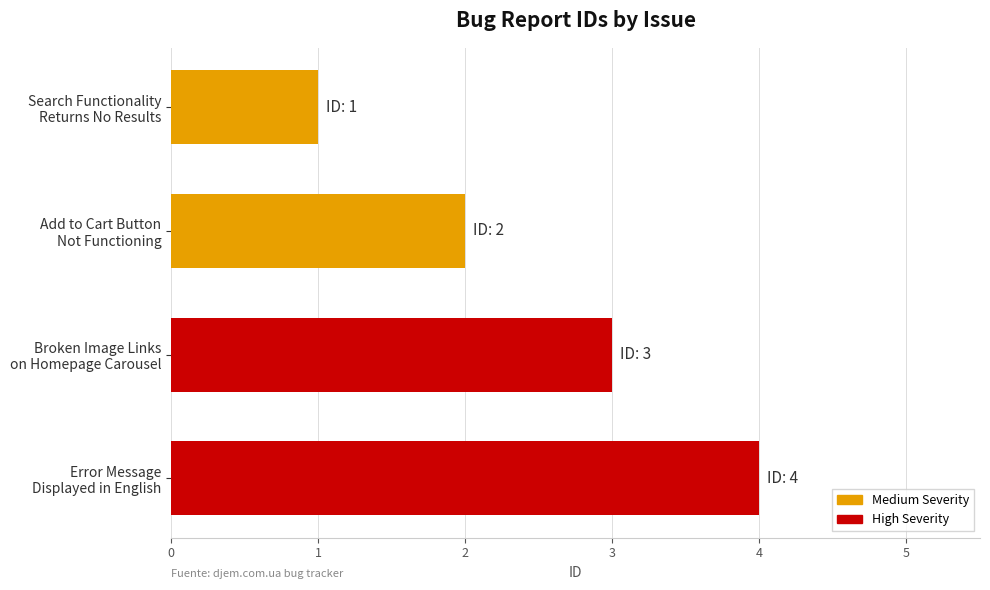

How many categories are shown in the chart?

4